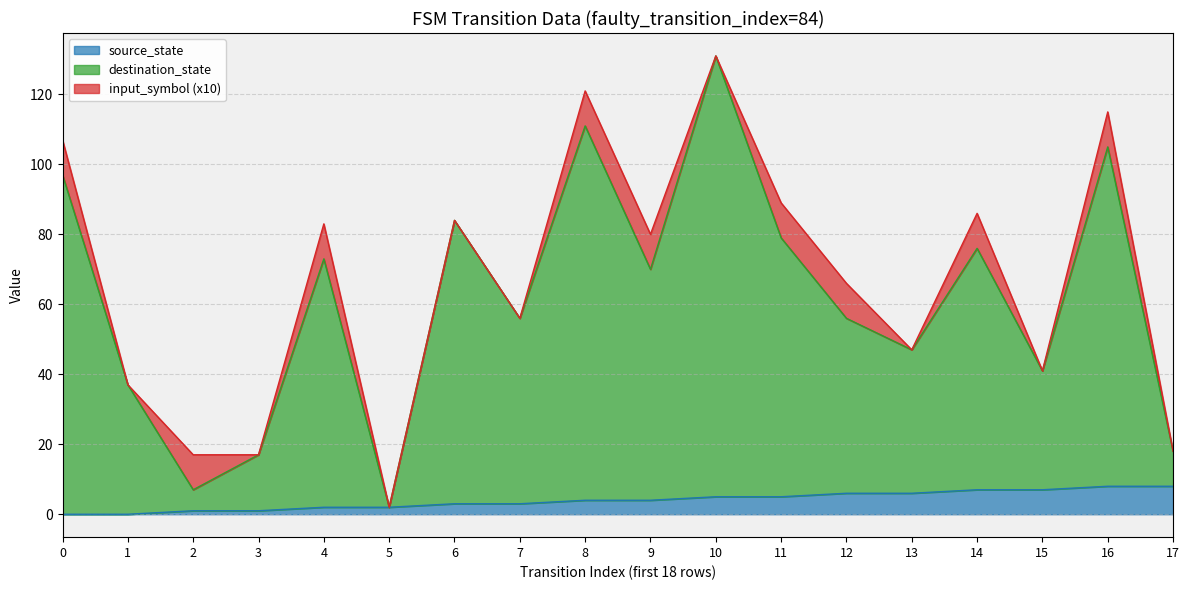

At which label does source_state first exceed 4?

10